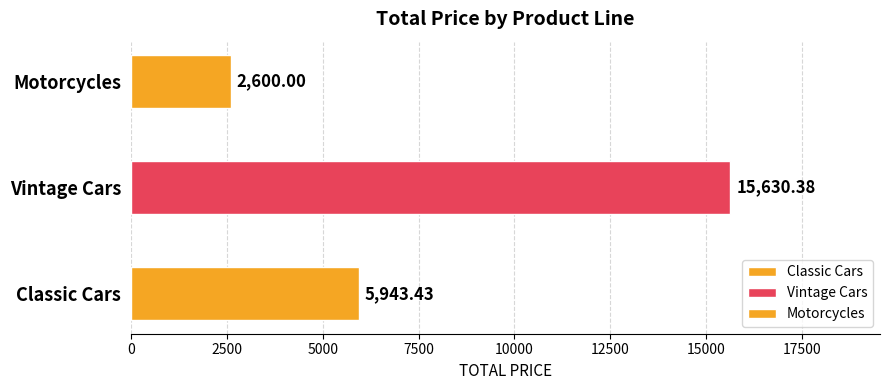

Does the chart contain stacked bars?

No